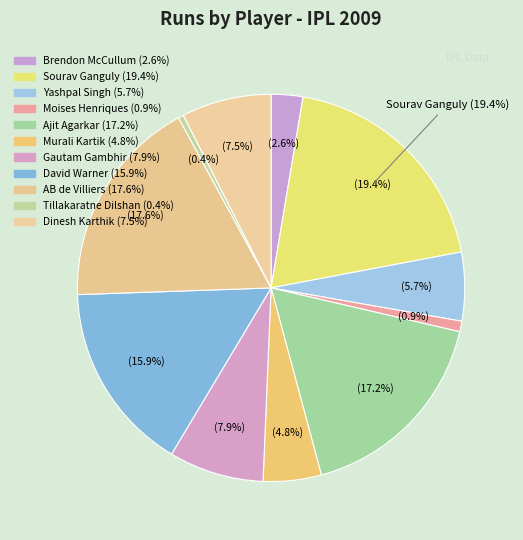

Which slice is the largest?

Sourav Ganguly